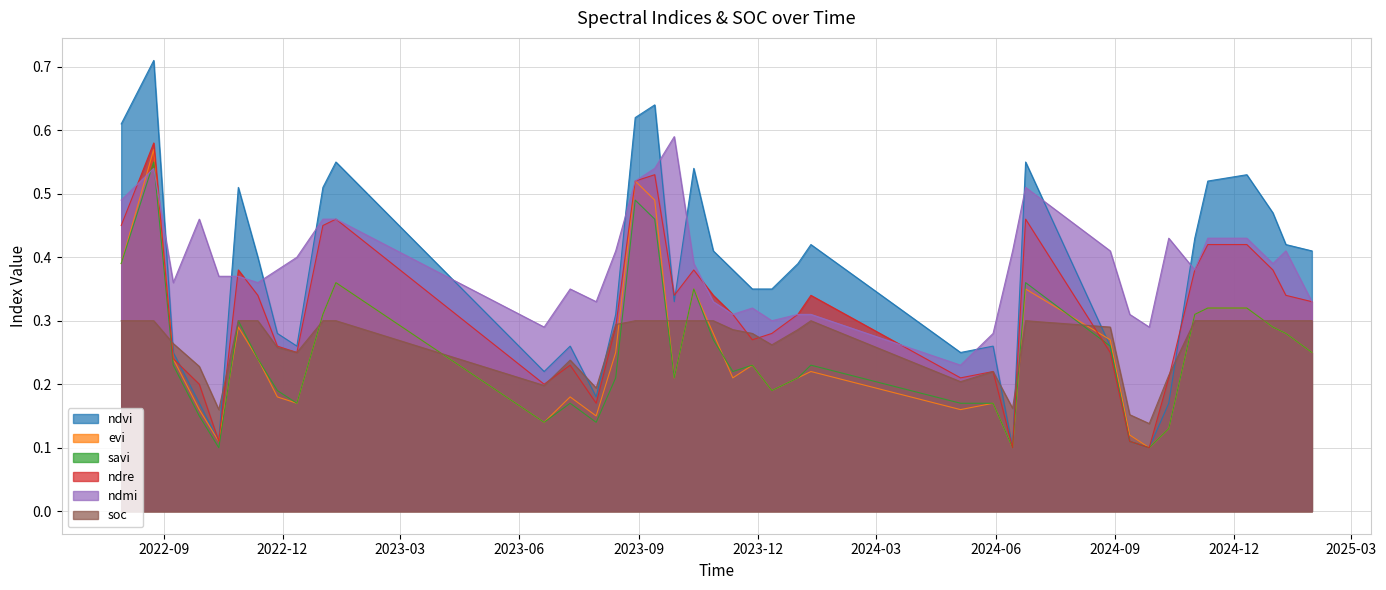

What is the sum of the evi values at 14-06-2024 and 12-12-2022?

0.3